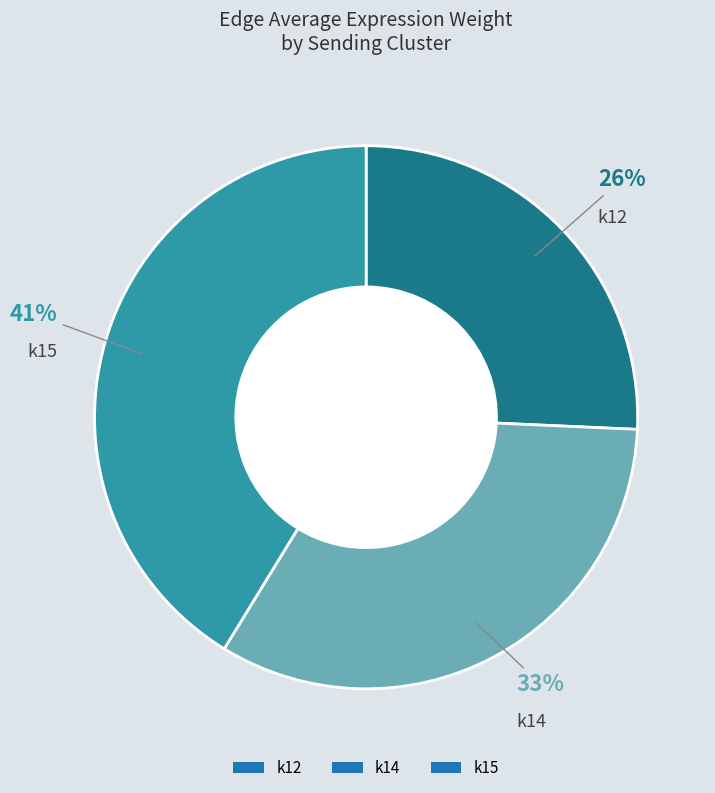

How many slices are in this pie chart?

3